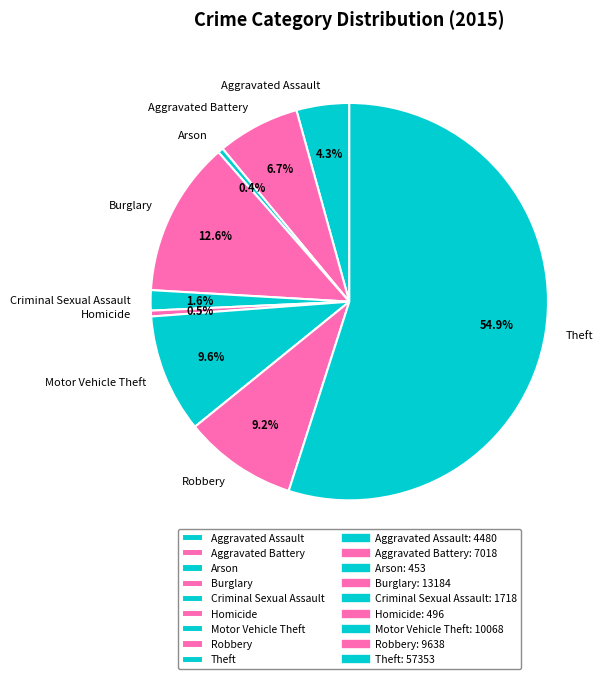

Which has a higher value, Theft or Aggravated Assault?

Theft